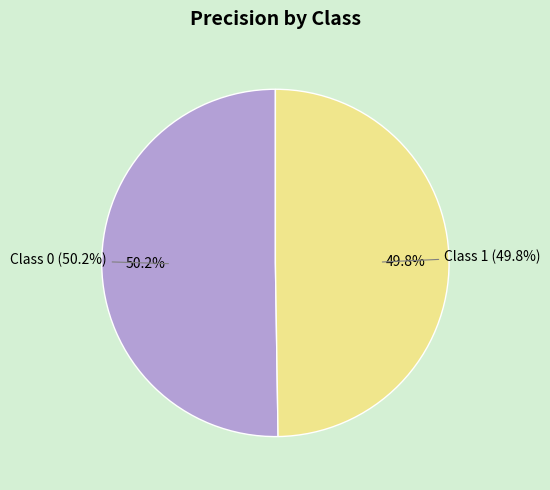

The 0 slice represents 62% of the pie. True or false?

False